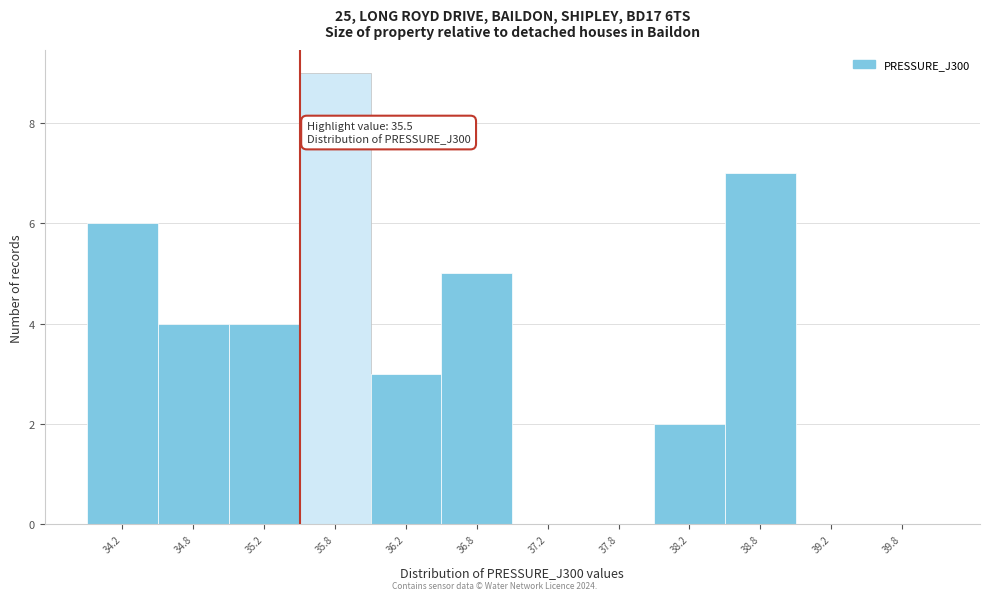

Over which range of the x-axis is the bar tallest?

35.5 to 36.0